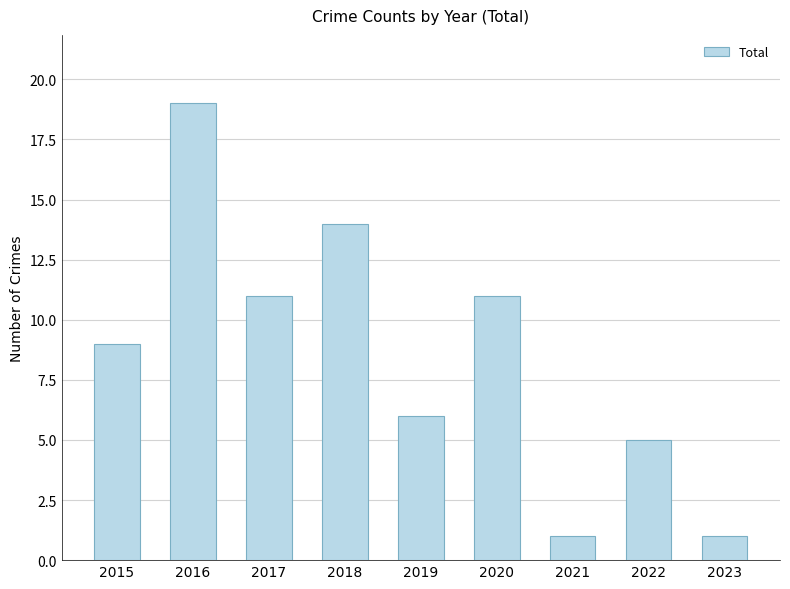

Approximately how many times larger is the value at 2016 compared to 2019?

3.2